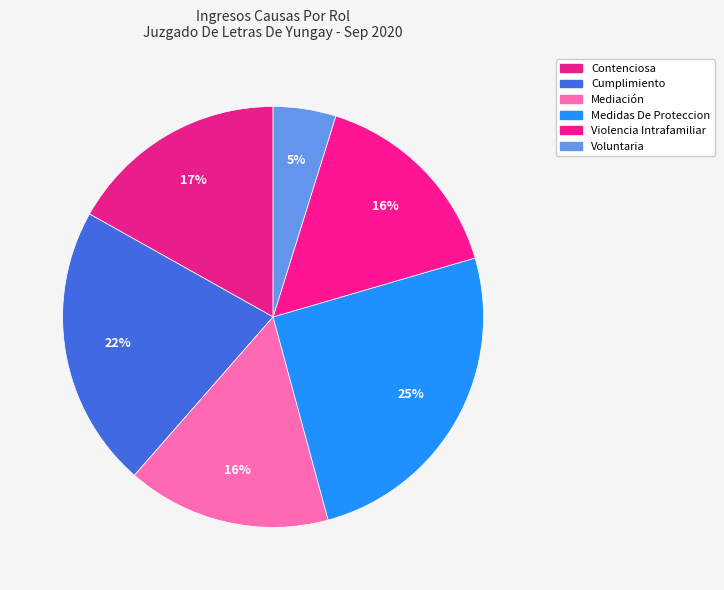

Count the number of slices in the pie.

6